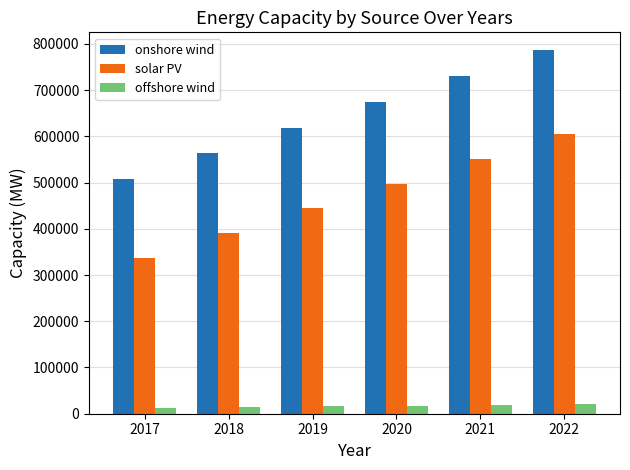

Is it true that offshore wind equals 20443.6 at 2022?

True